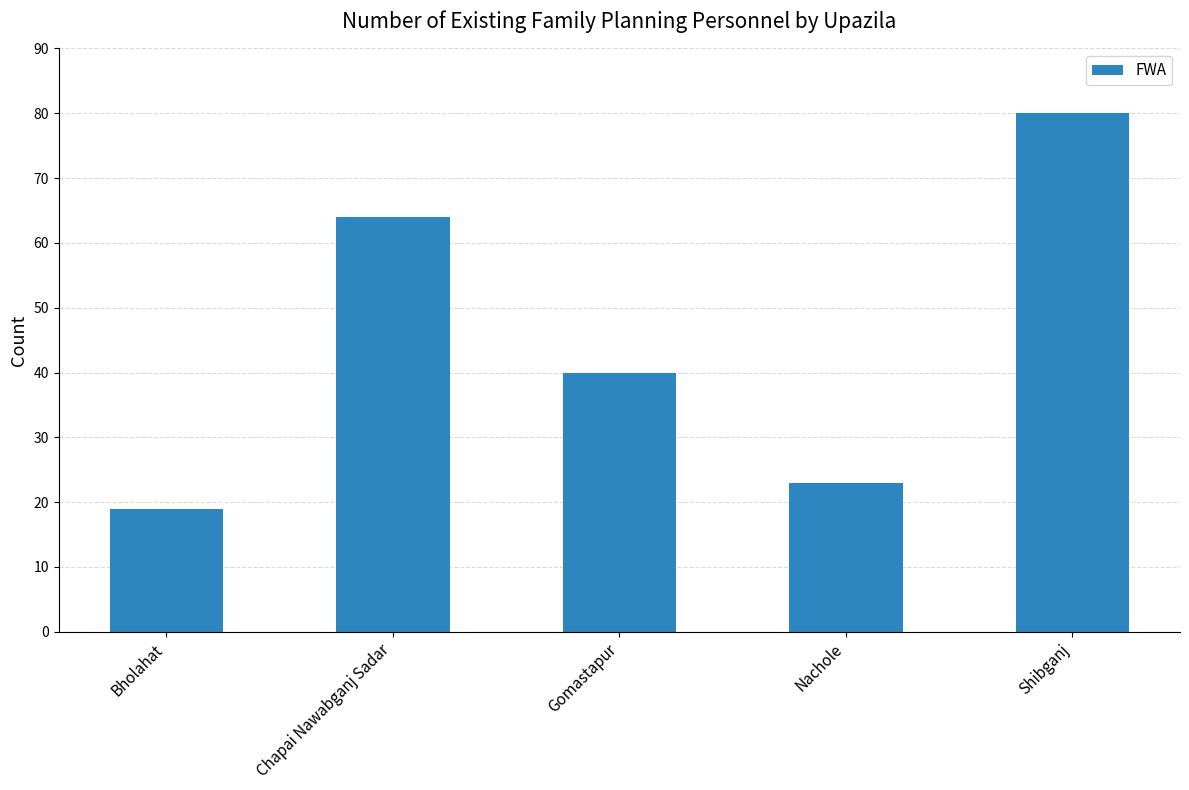

How many data points are less than 40?

2